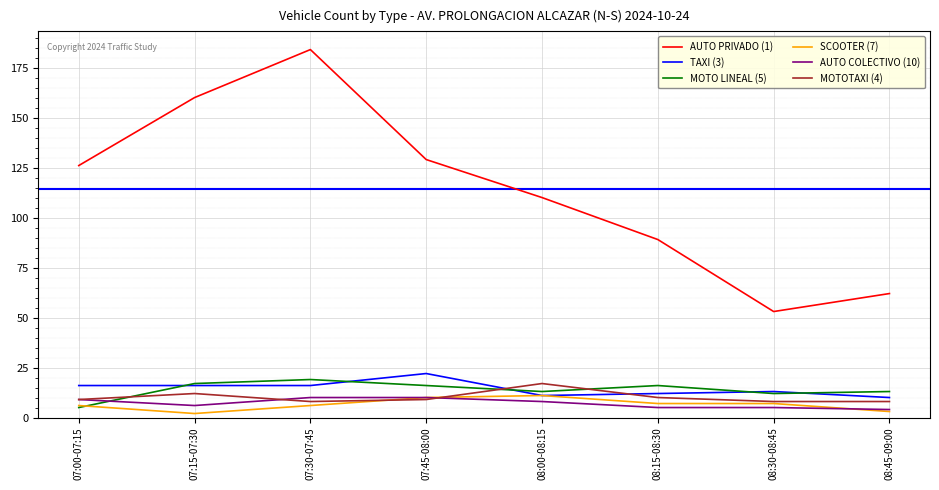

At which category does the chart reach its peak across all series?

07:30-07:45